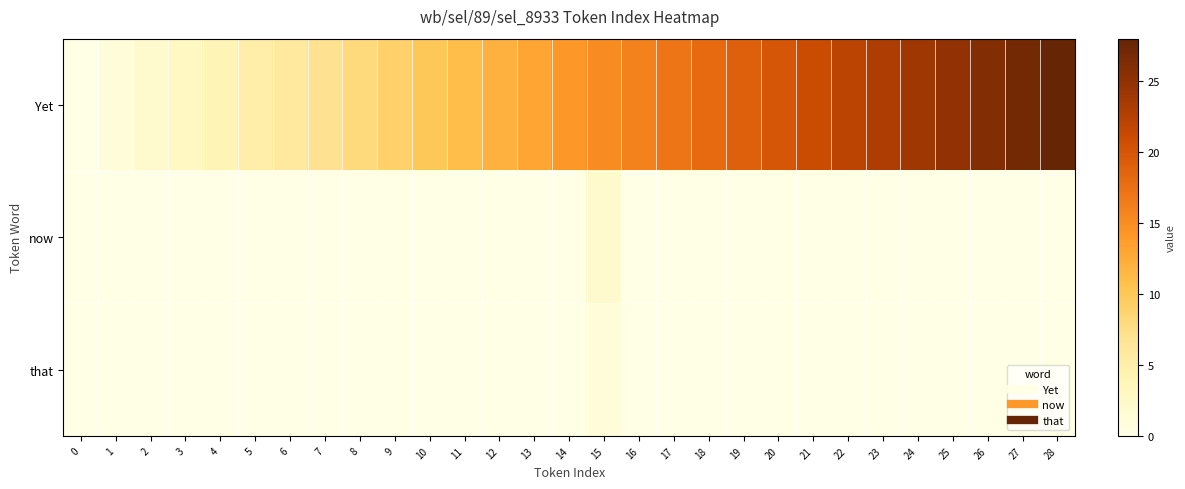

Which series has the largest range (max minus min)?

Yet